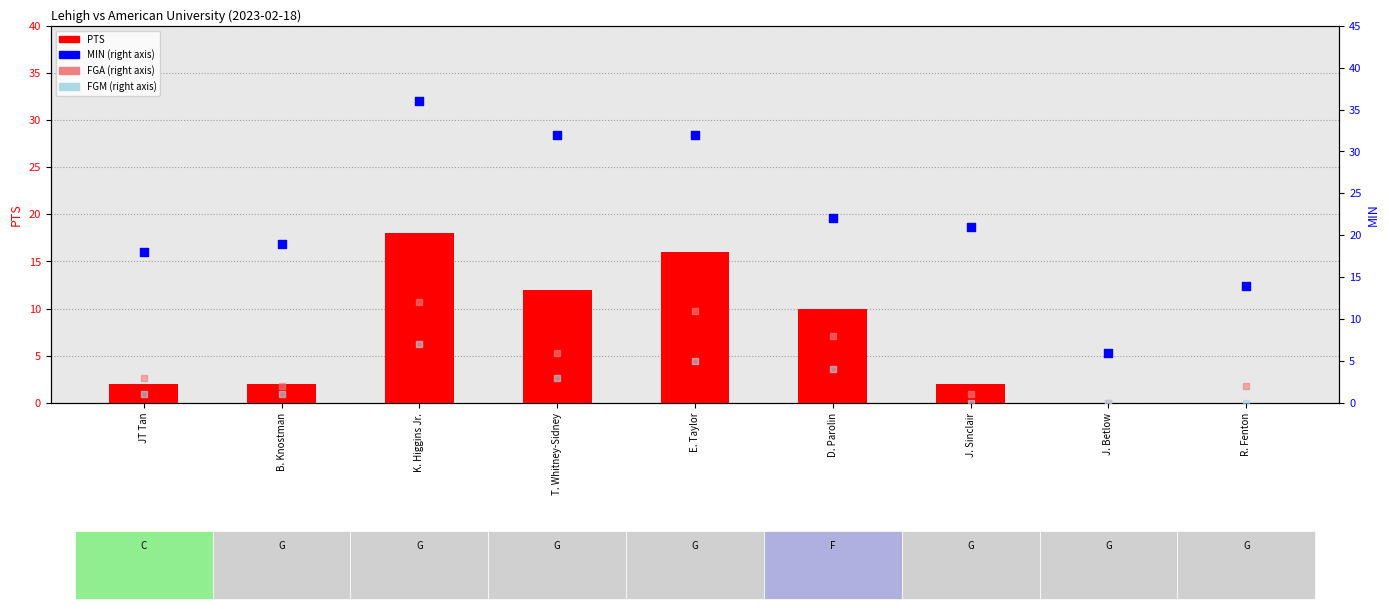

Which series has the largest total across all categories?

MIN